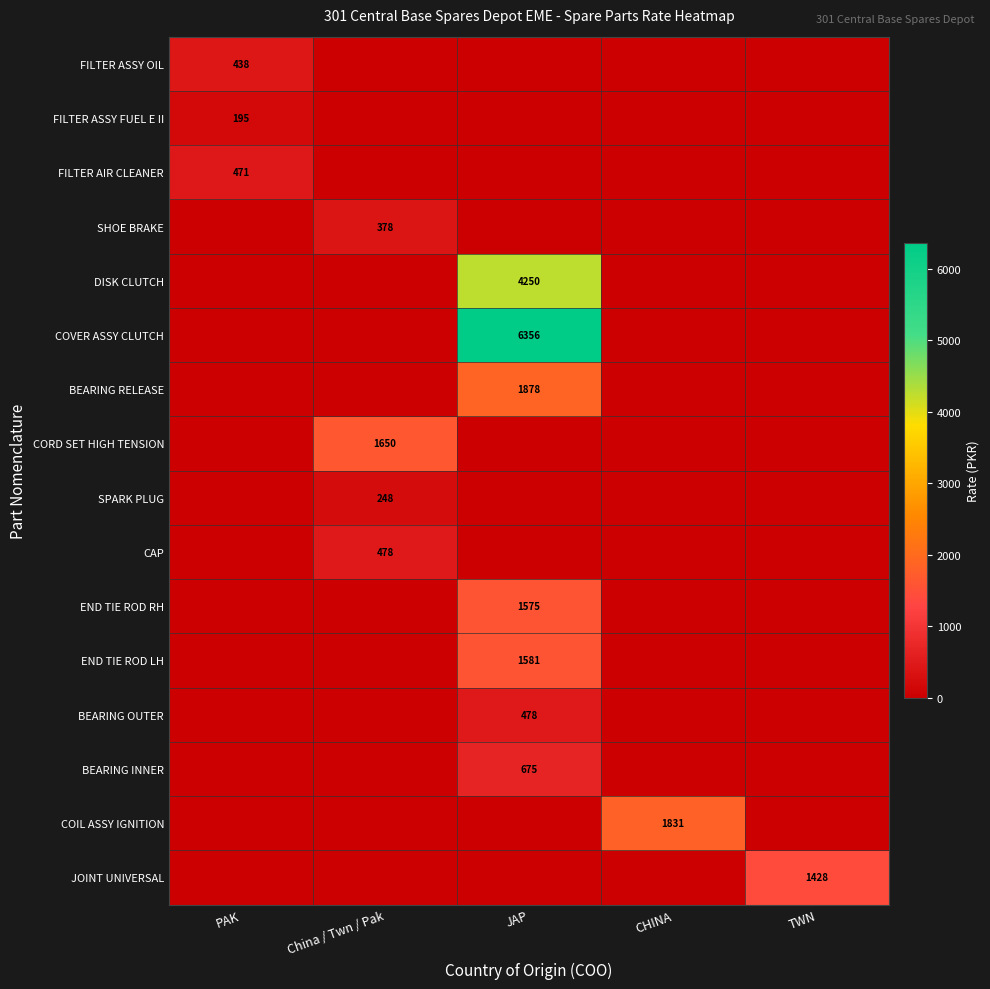

Is it true that COIL ASSY IGNITION equals 2875 at CHINA?

False